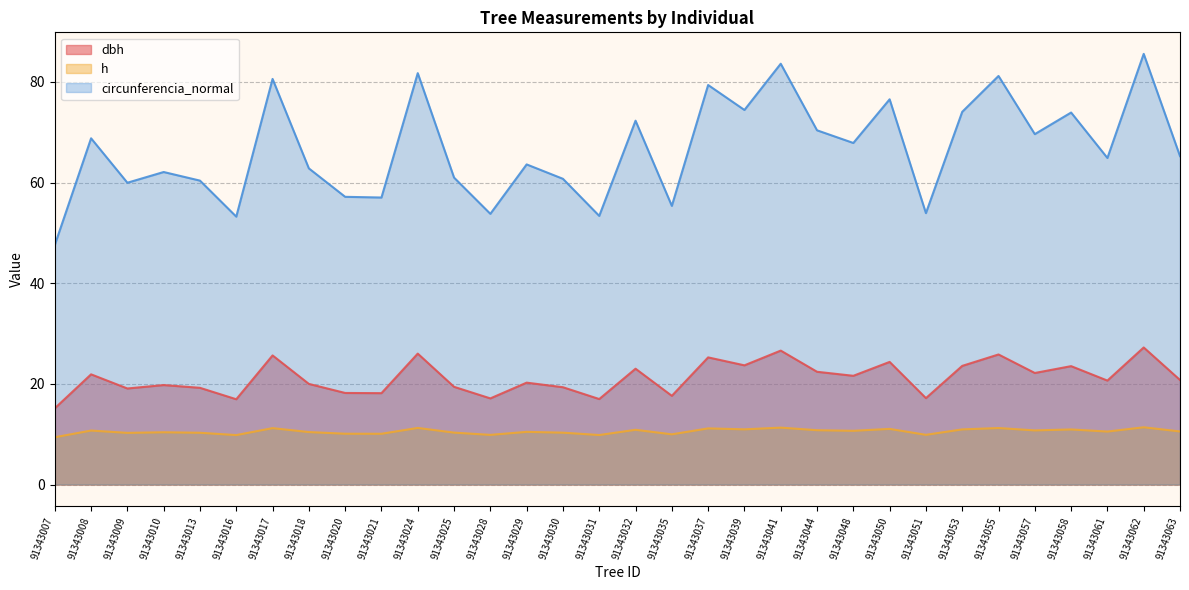

The h series shows 3.6 at 91343057. True or false?

False